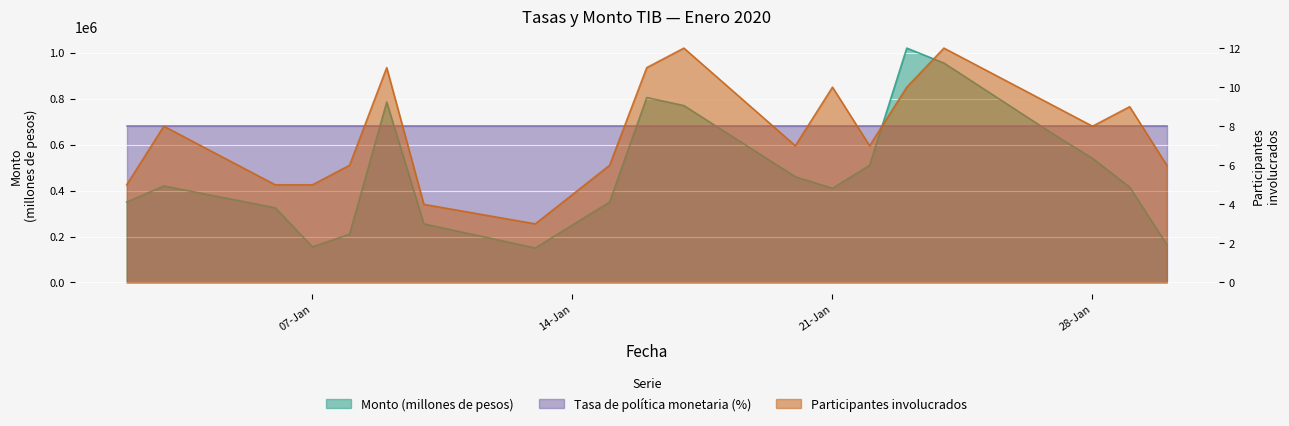

Which label corresponds to the smallest value in the chart?

13-01-2020